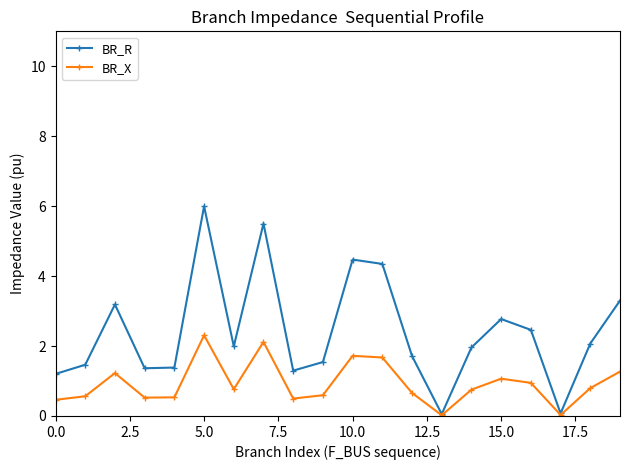

Which series has the widest spread of values?

BR_R